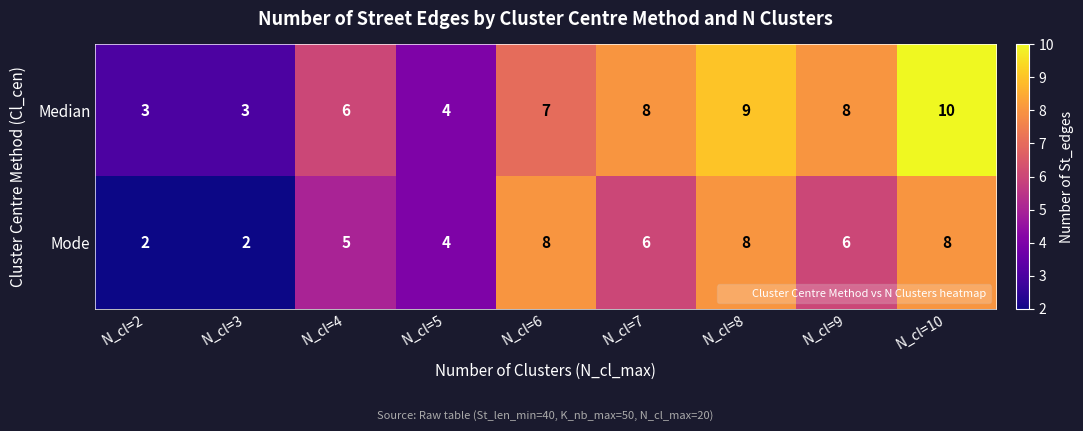

At which category does the chart reach its peak across all series?

N_cl=10